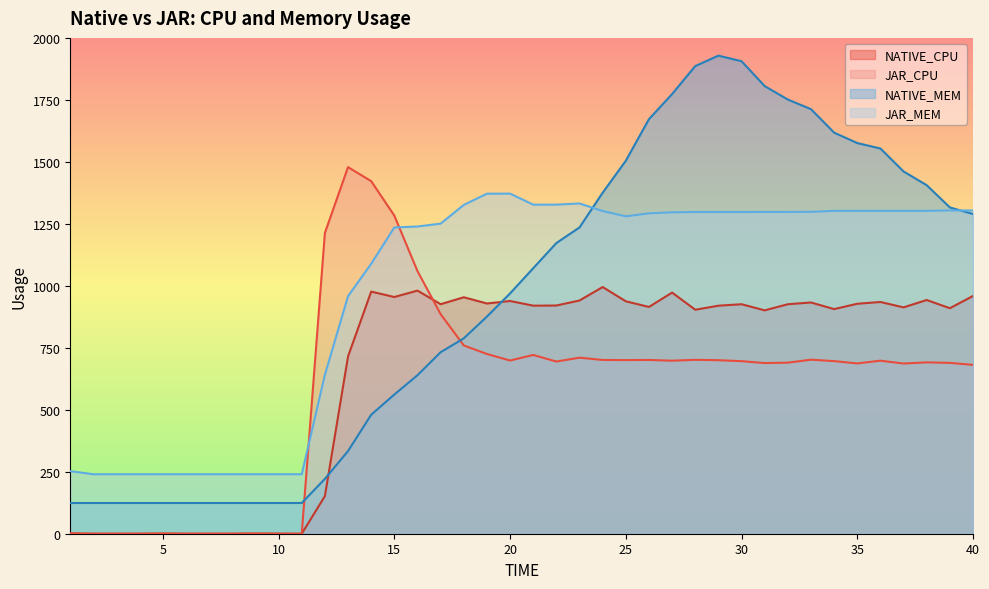

What is the difference between the maximum and second lowest values in the JAR_MEM series?

1131.9